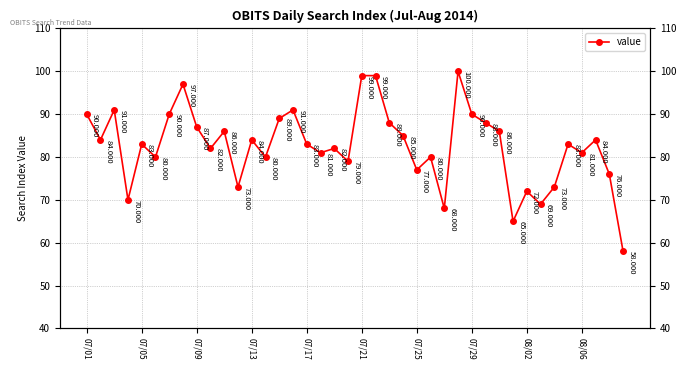

True or false: the data shows 46 at 19.

False